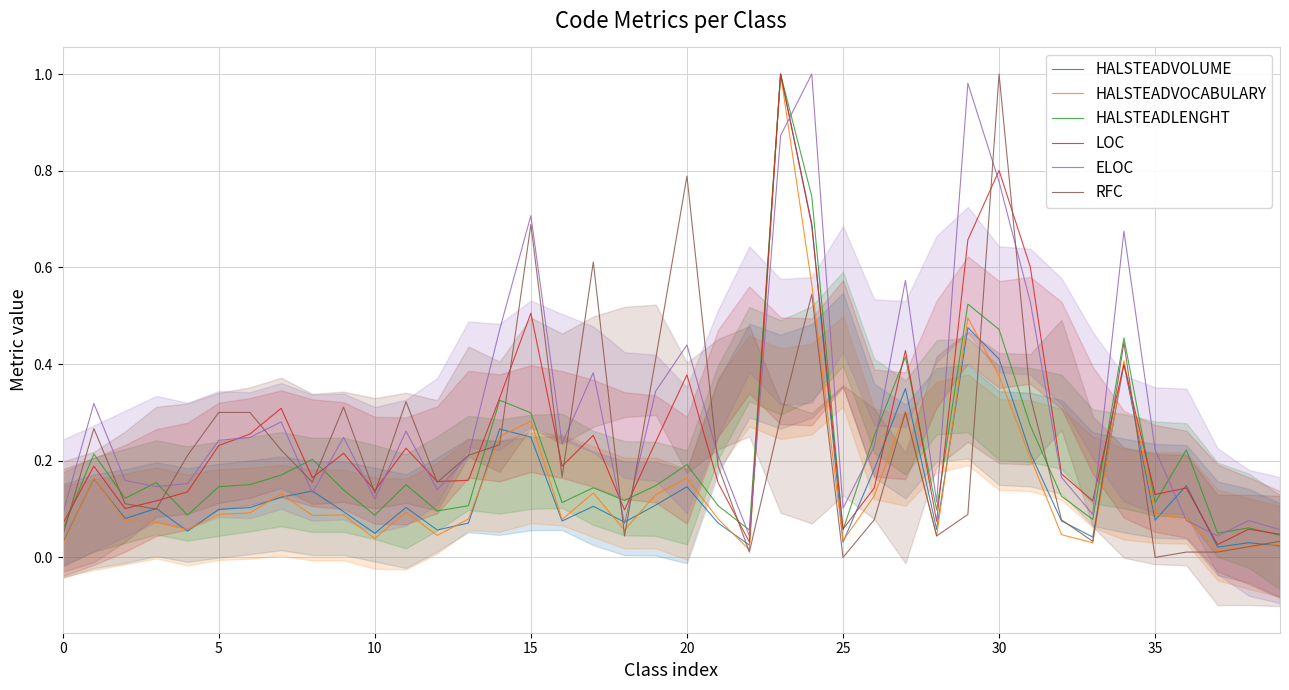

How many values in RFC are above zero?

38